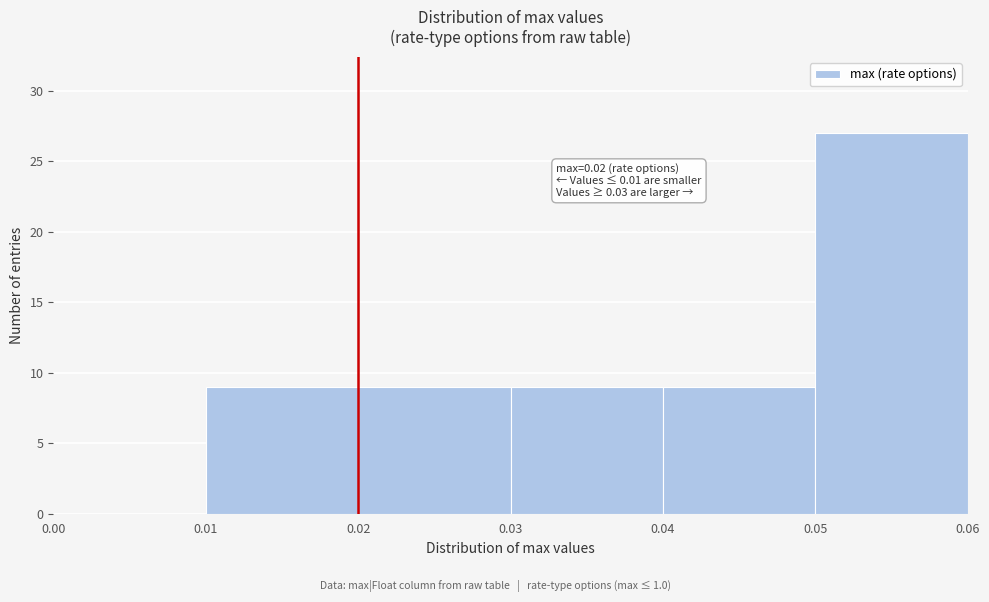

Over which range of the x-axis is the bar tallest?

0.05 to 0.06